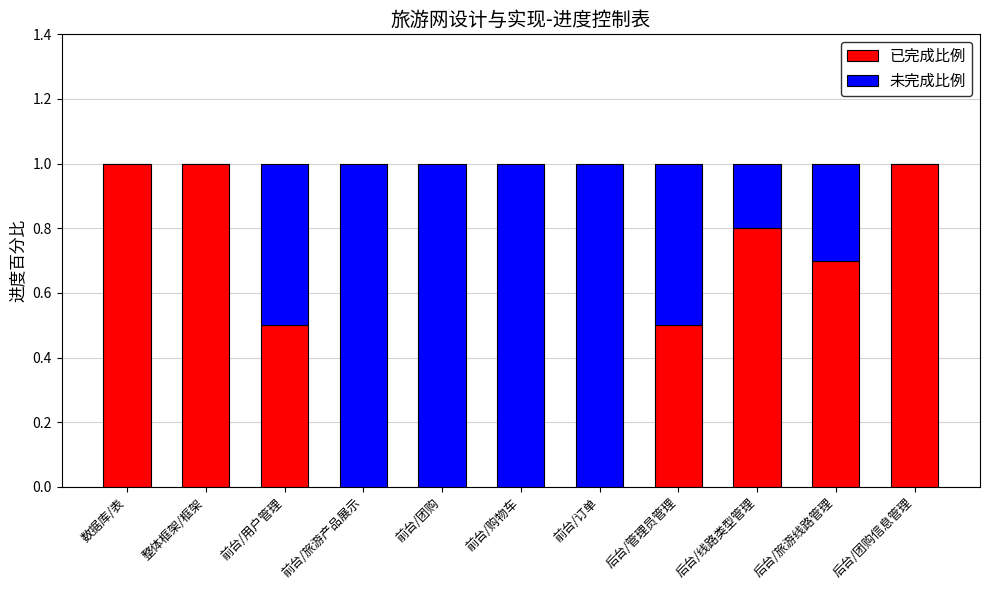

Read the 已完成比例 value at 后台/旅游线路管理.

0.7